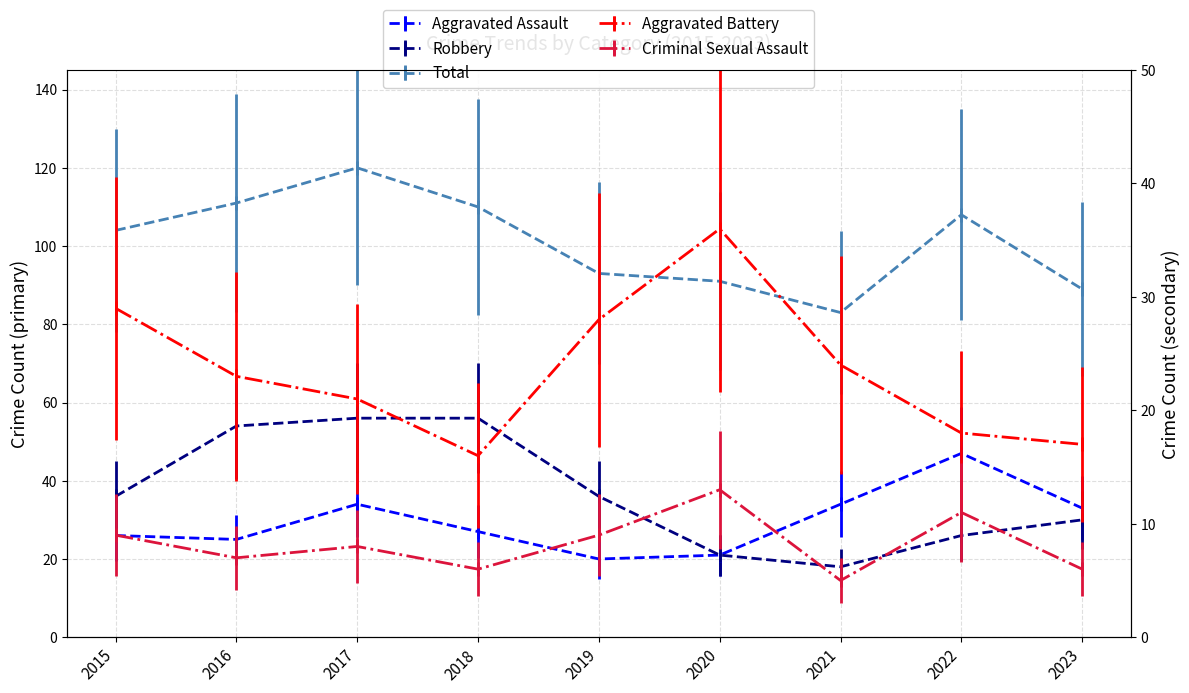

What is the difference between the highest and lowest values at 2023?

59